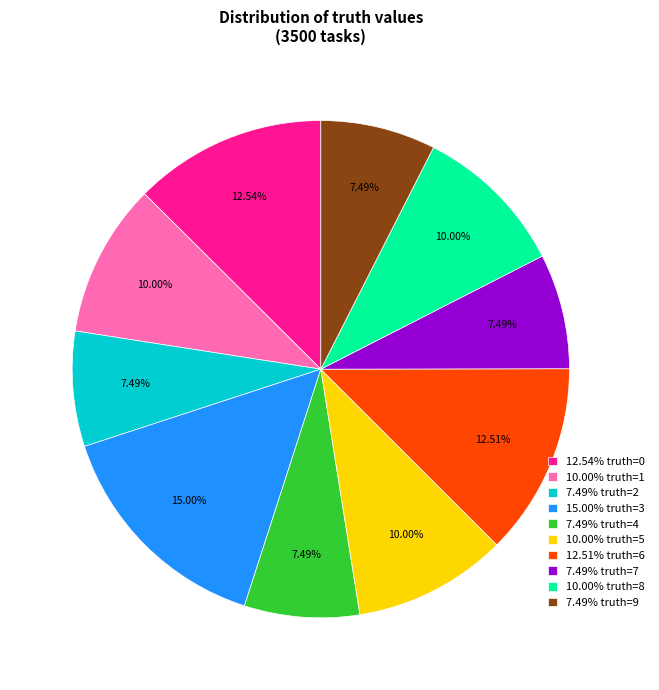

How many segments does this pie chart have?

10